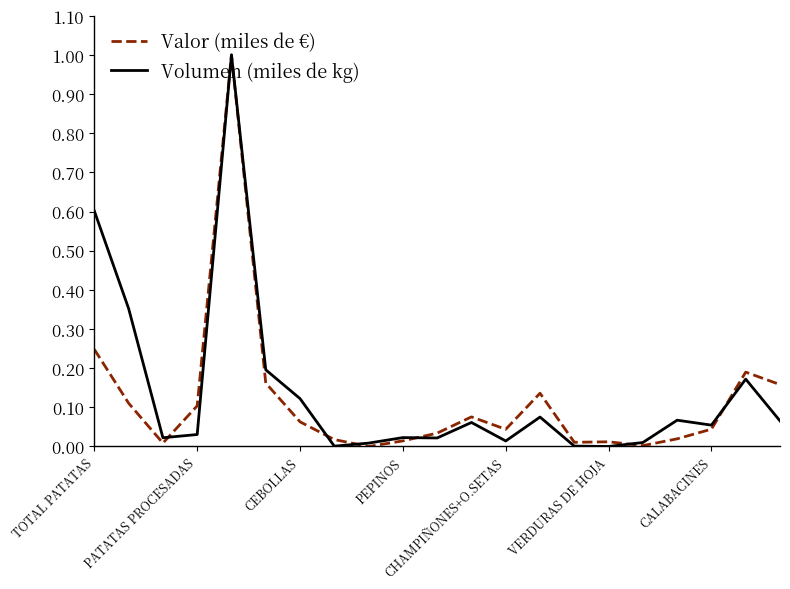

Does the chart display data point markers on the line(s)?

No